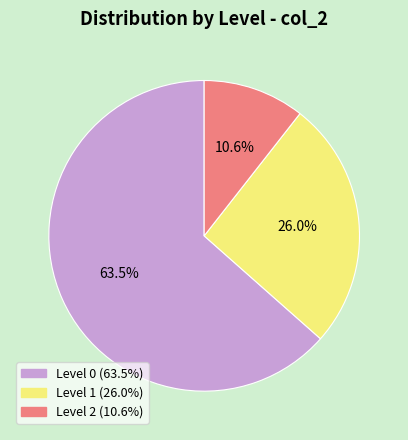

Count the number of slices in the pie.

3